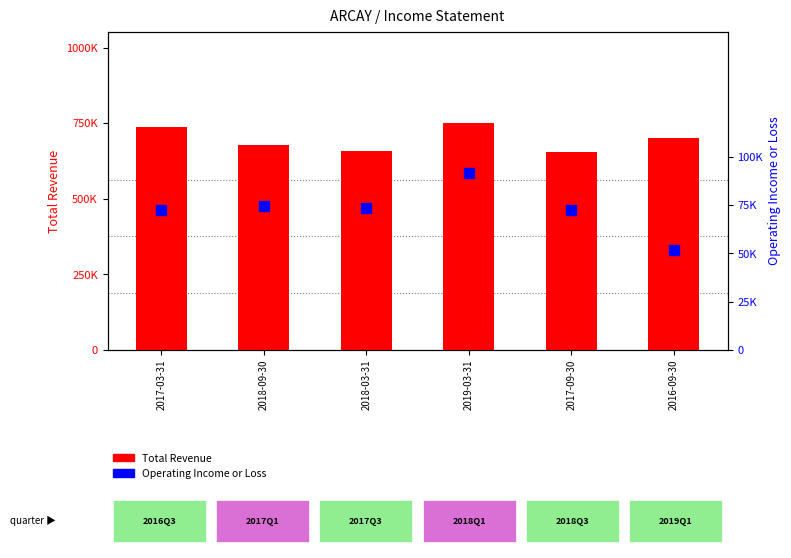

At how many categories does at least one series exceed 480337?

6